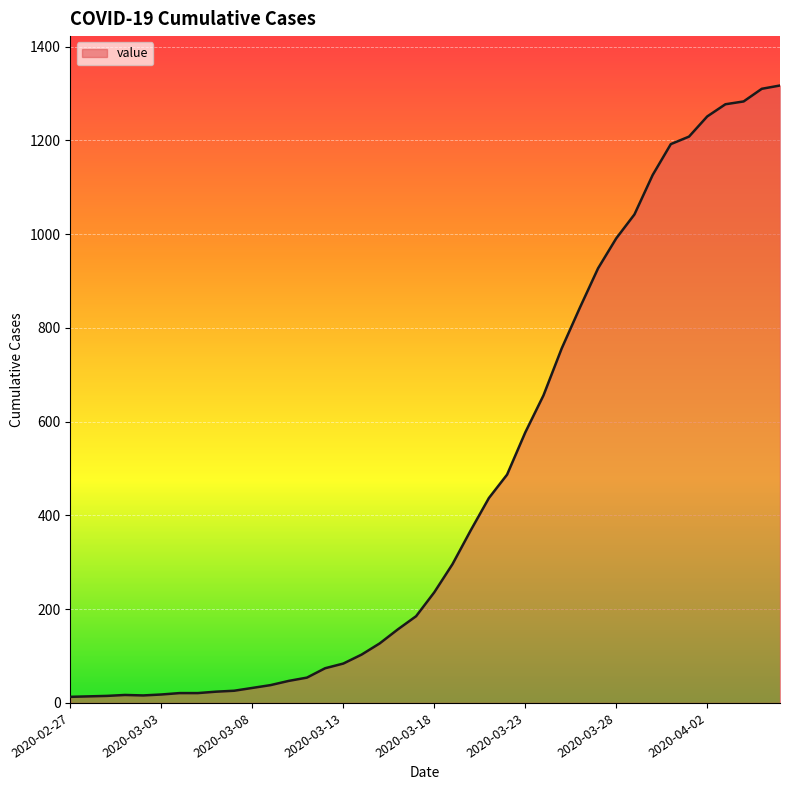

What is the greatest value displayed?

1317